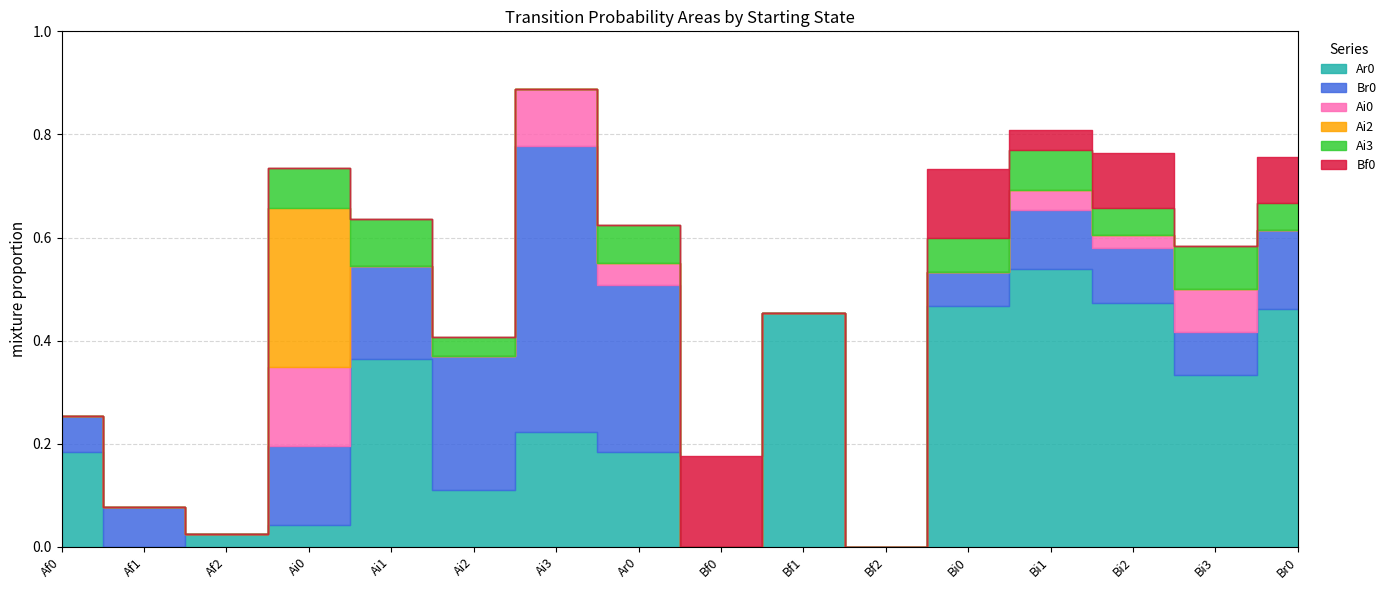

Which has a higher value, Bi1 or Br0?

Bi1